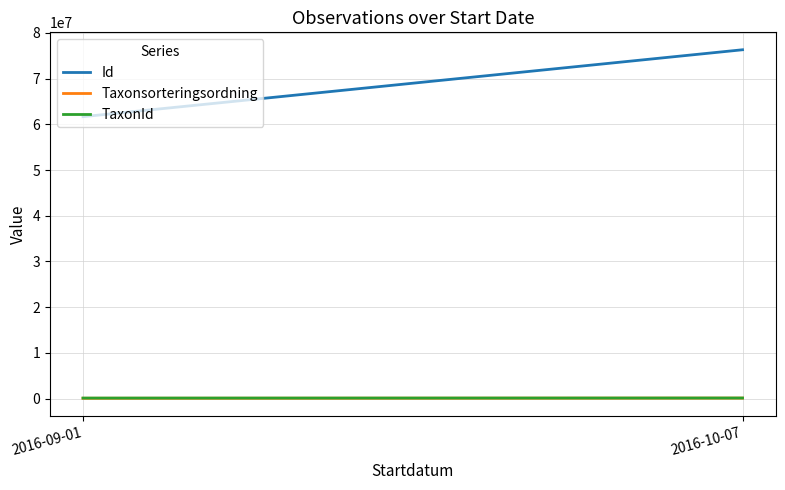

Between 2016-09-01 and 2016-10-07, which series saw the biggest shift?

Id